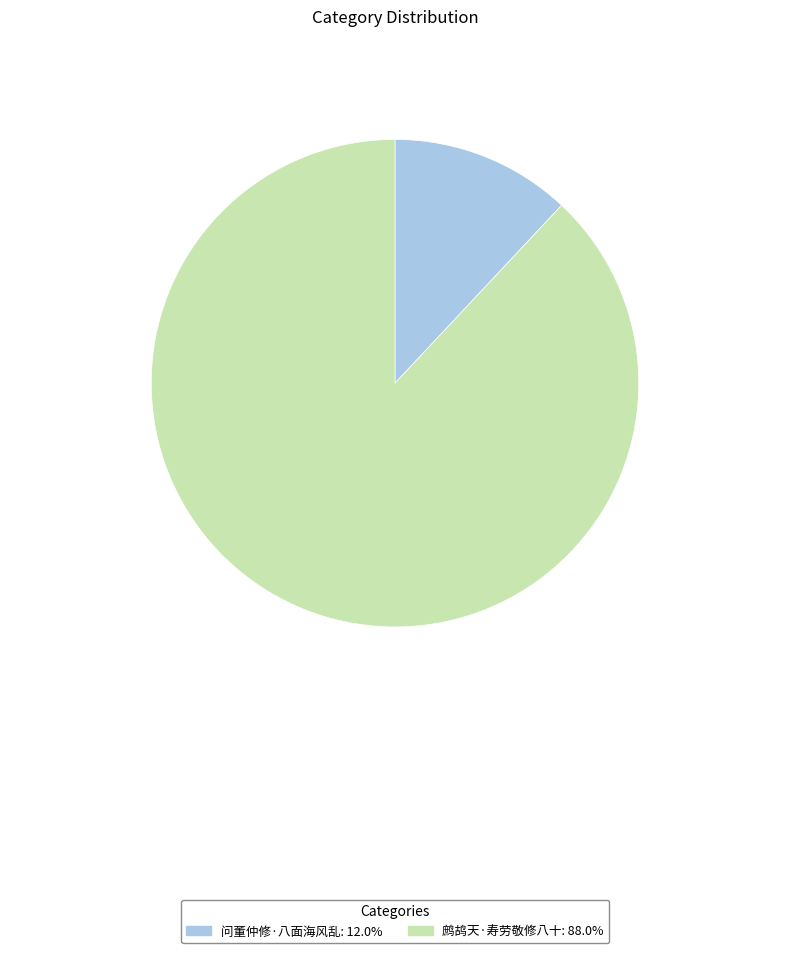

Does any single category account for the majority?

Yes